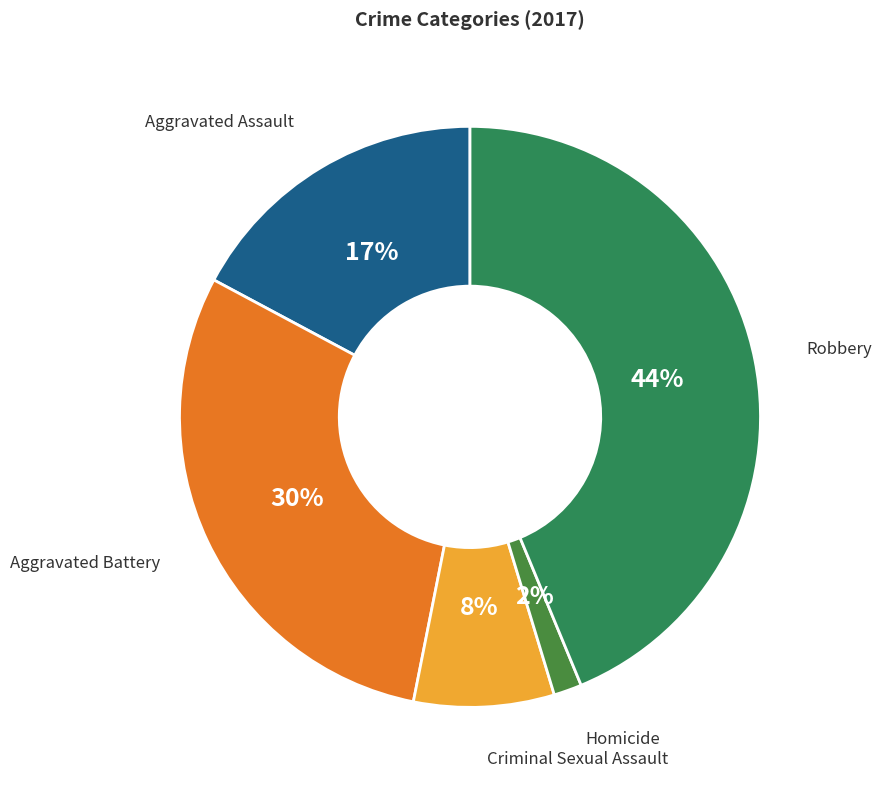

To the nearest percent, what is the combined percentage of Robbery and Aggravated Battery?

73%